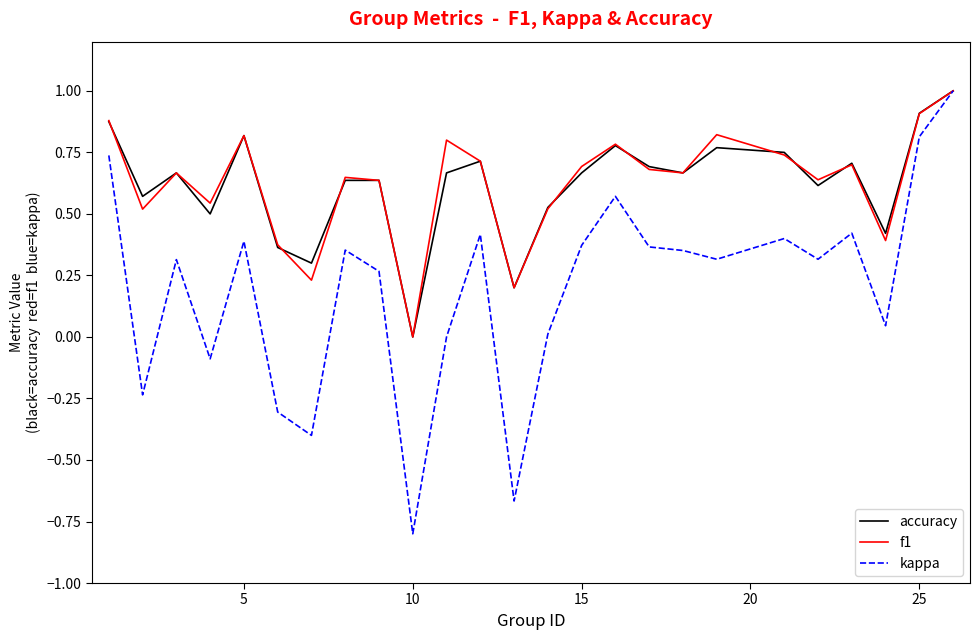

Which series has the widest spread of values?

kappa